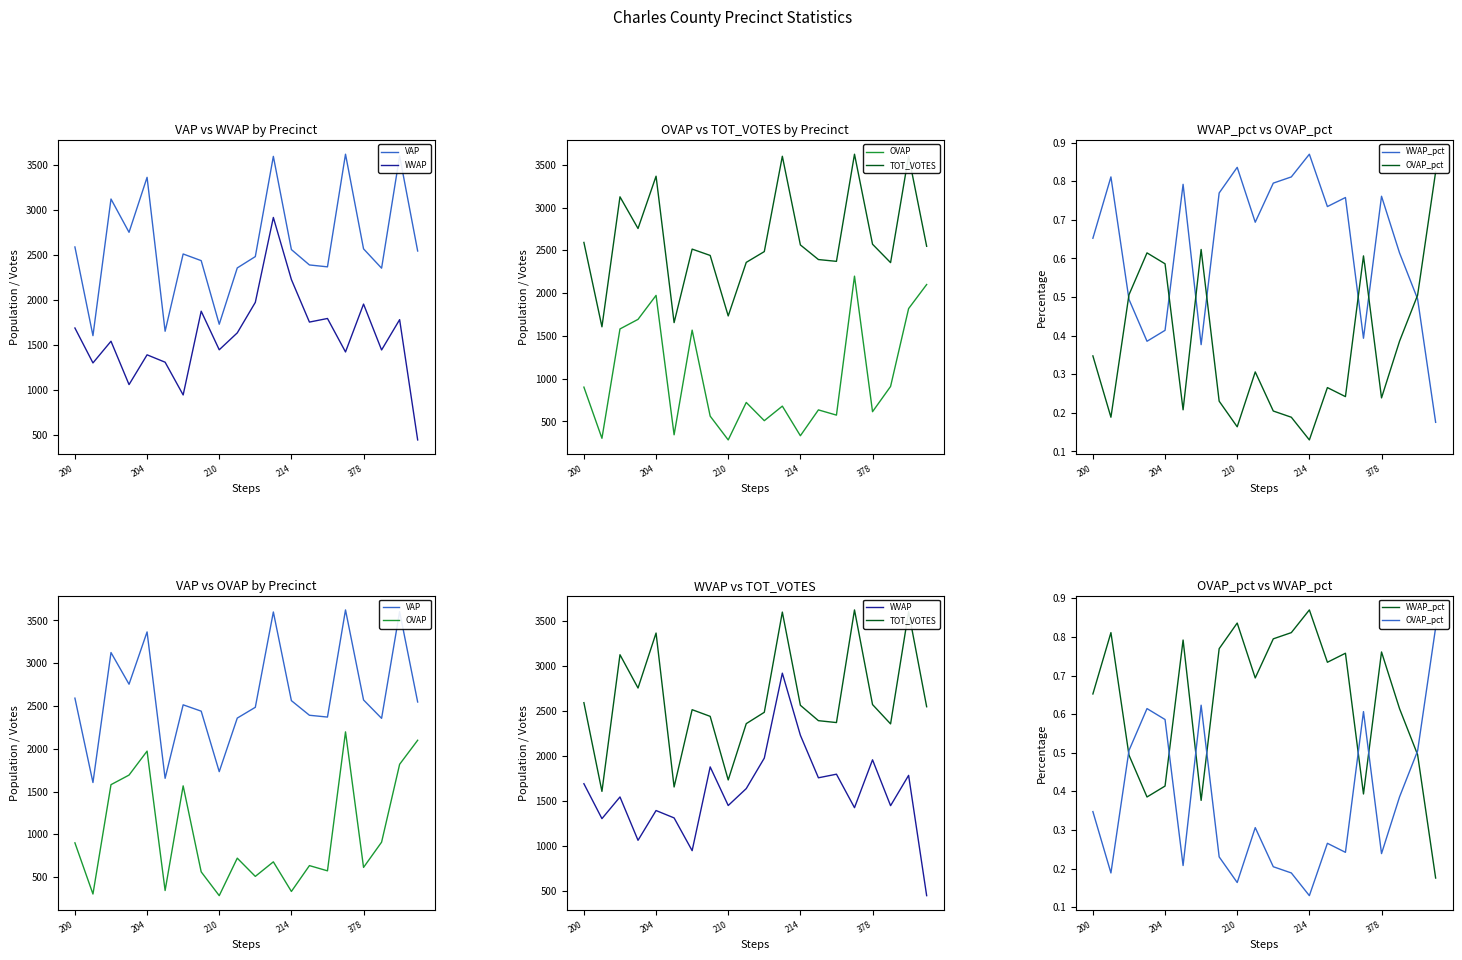

What is the total value across all series at 200?

7777.0